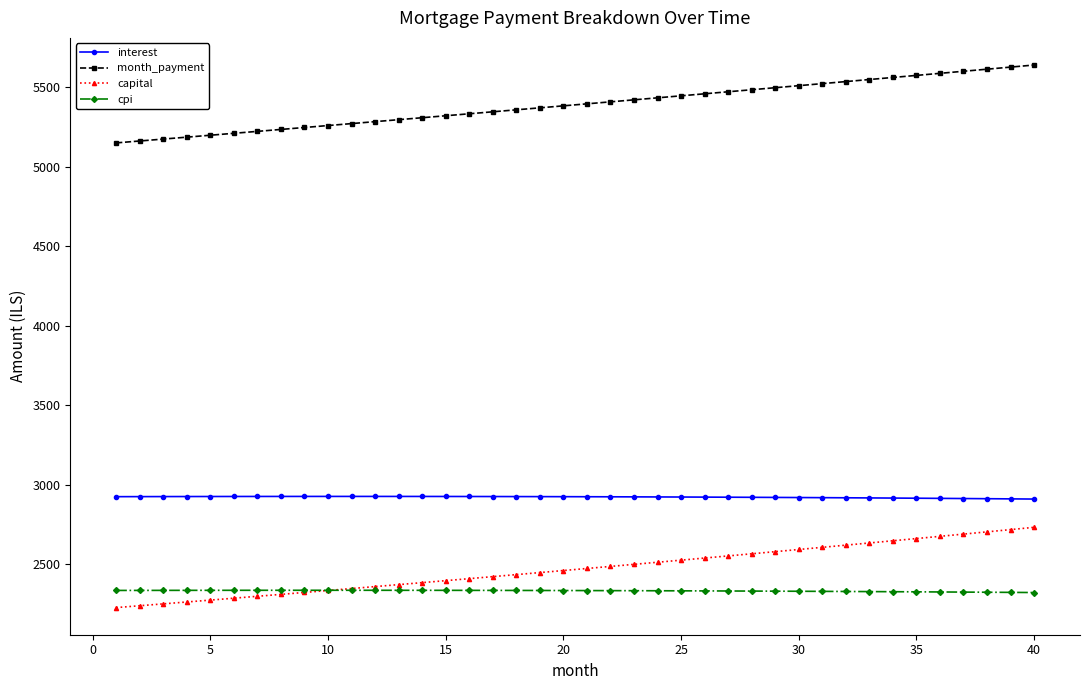

Which series has the largest range (max minus min)?

capital